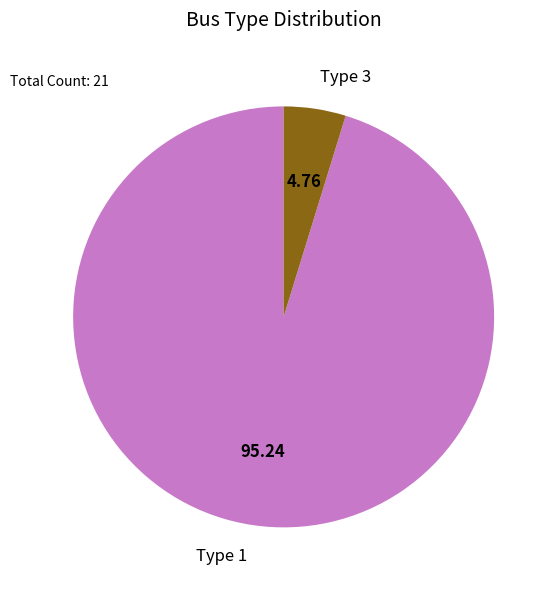

Is the sum of Type 3 and Type 1 greater than half?

Yes